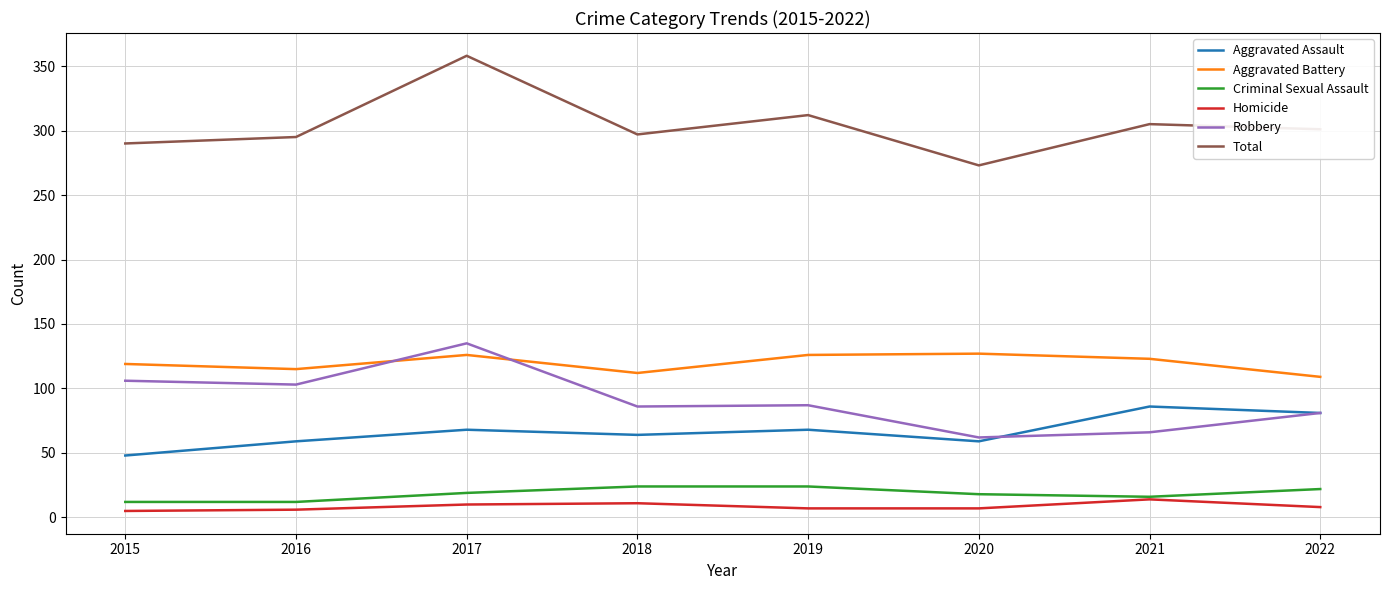

The value of Total at 2015 is 290. True or false?

True